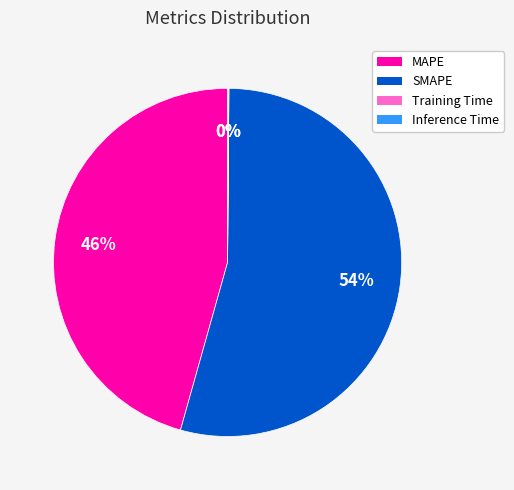

To the nearest percent, what is the average slice percentage?

25%